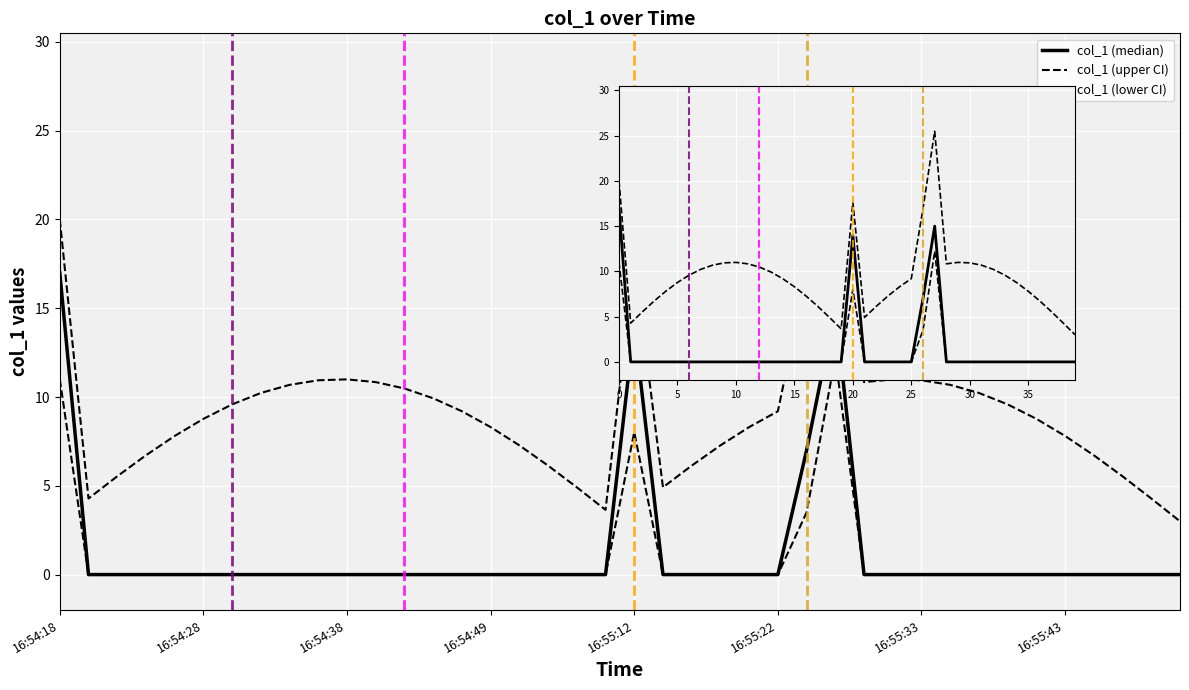

At which category does col_1 (median) reach its first local peak?

20